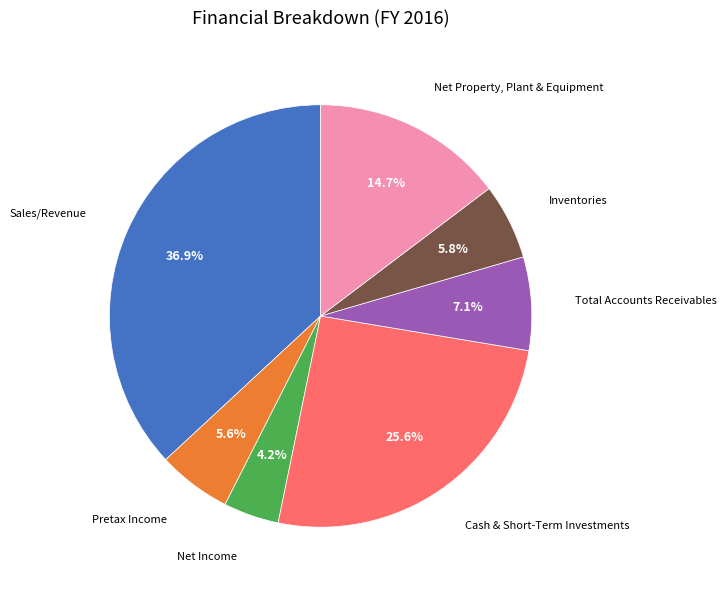

Is there a majority slice in this chart?

No